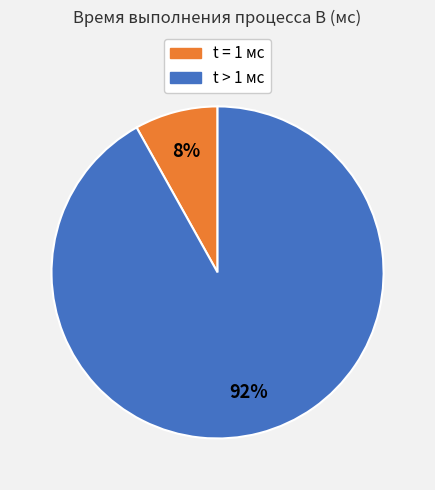

Is there any slice that represents more than half of the pie?

Yes